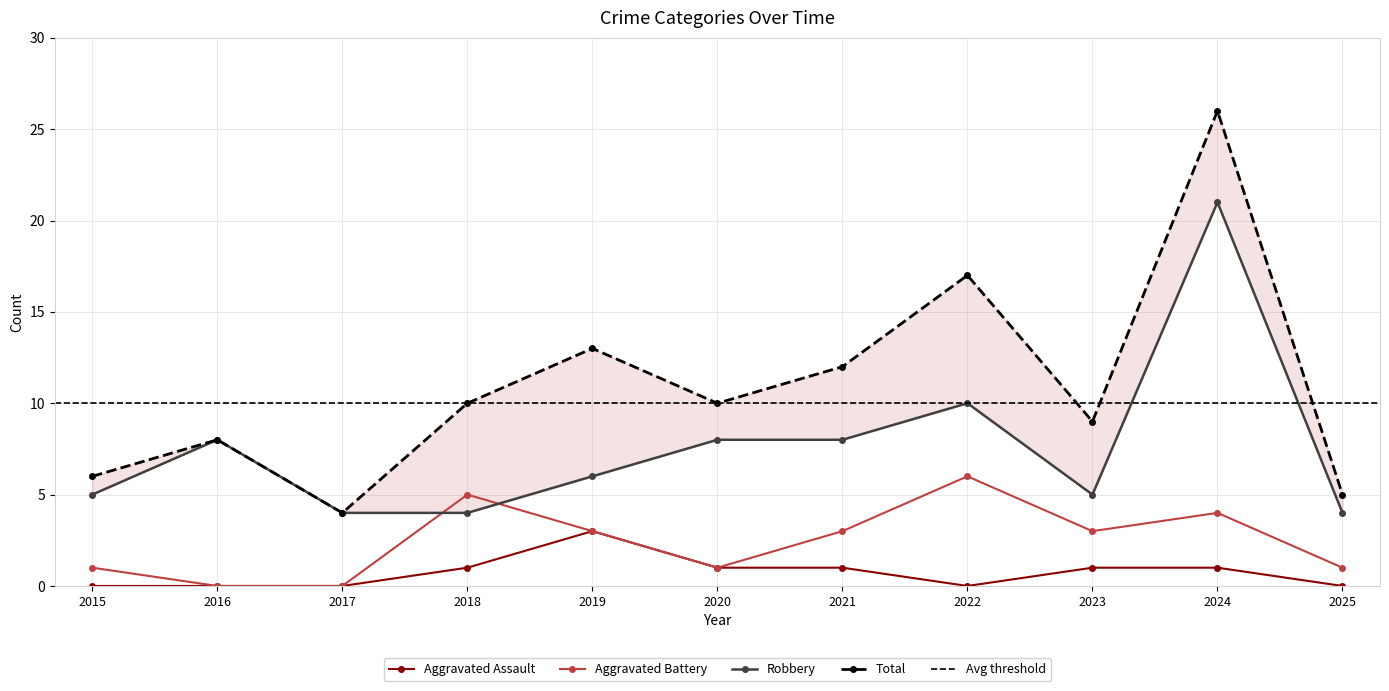

What is the difference between the Aggravated Assault values at 2015 and 2019?

3